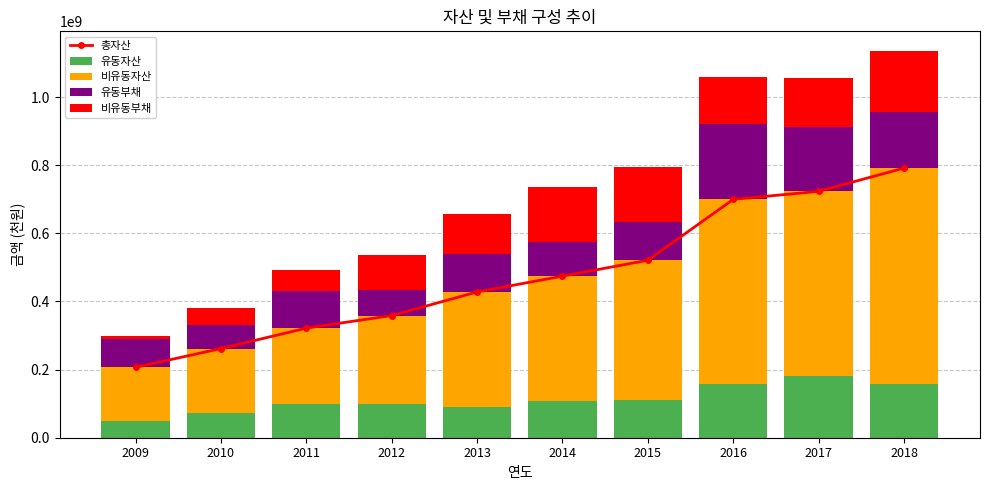

What is the sum of all 비유동자산 values?

3657441540